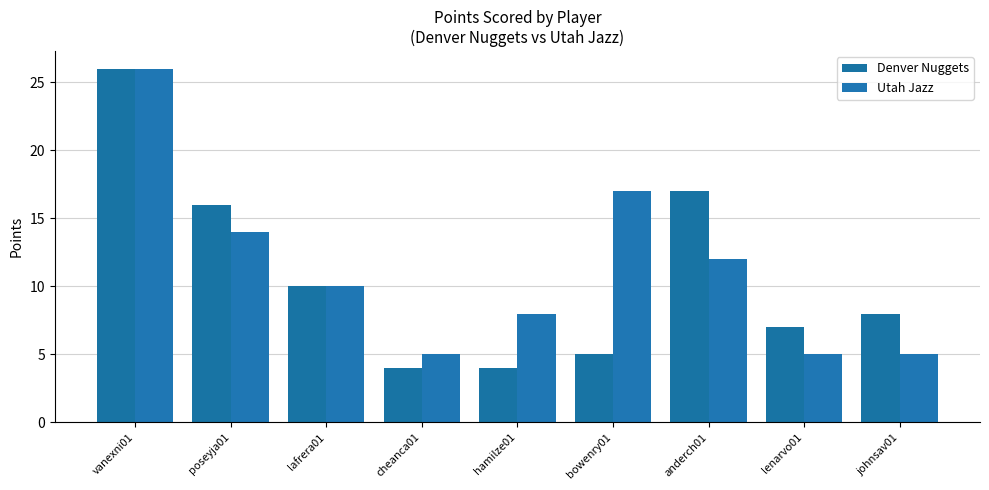

What is the difference between the Utah Jazz values at lafrera01 and bowenry01?

7